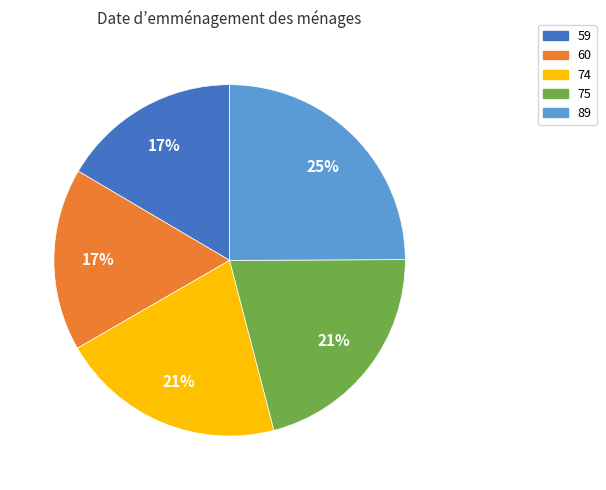

To the nearest percent, what percentage of the pie is 60?

17%